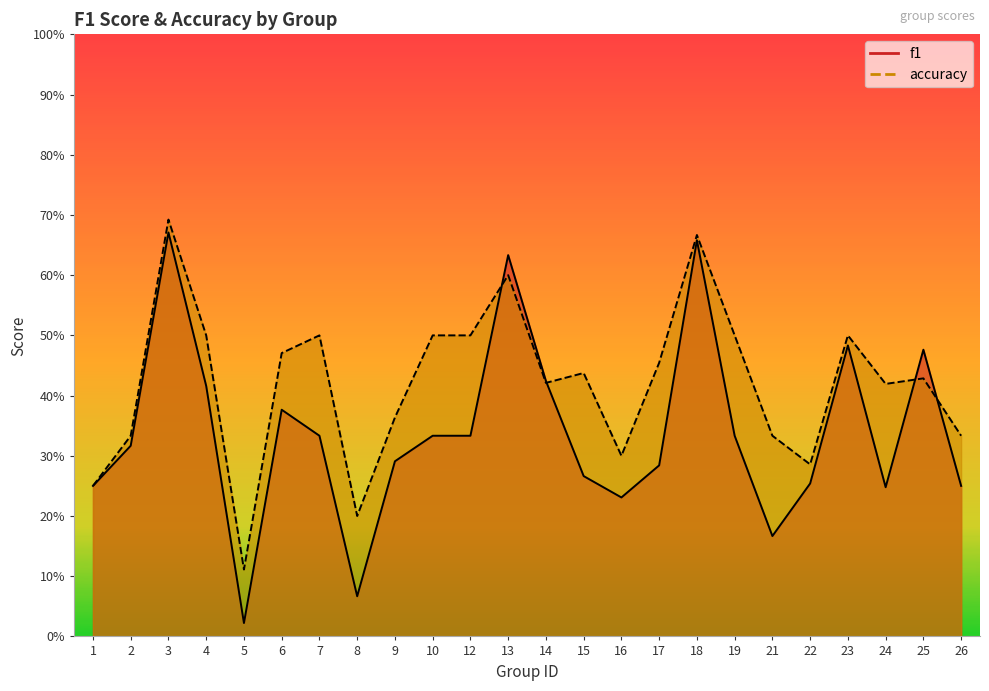

What is the value of the f1 point at the 4th from the left?

0.4